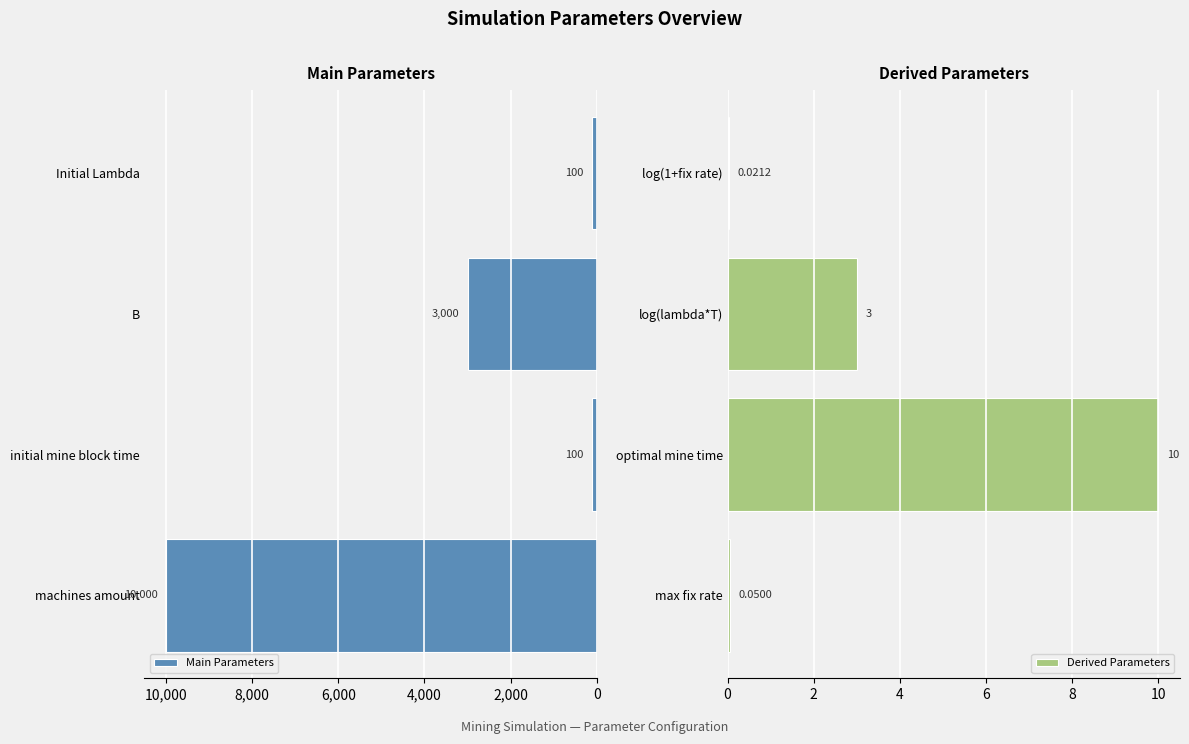

What is the difference between the maximum and minimum values in the Main Parameters series?

9900